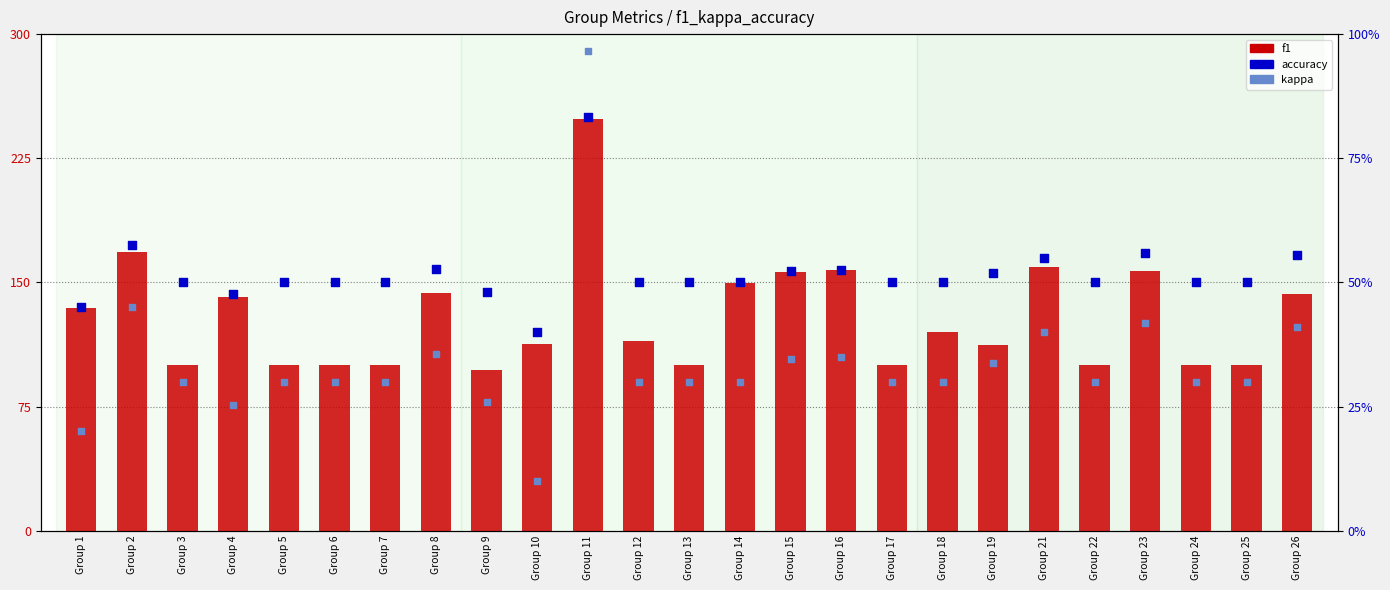

What are all the series names shown in the legend?

f1, accuracy, kappa